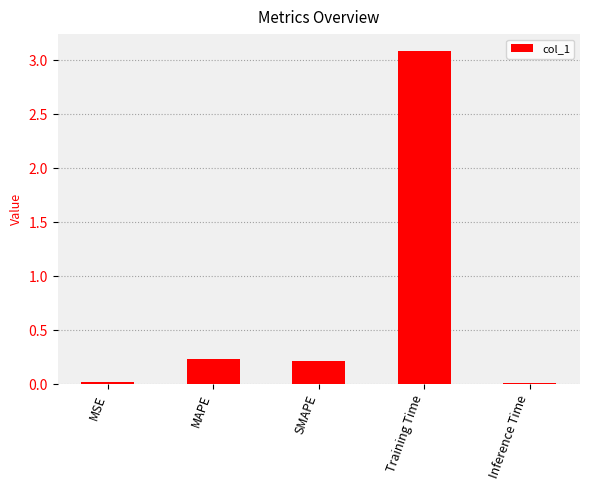

How many categories are shown in the chart?

5